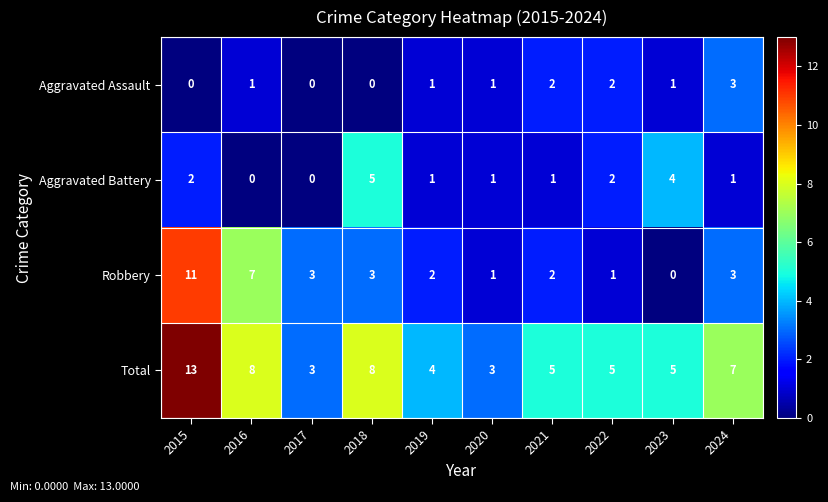

What is the sum of the Total values at 2022 and 2020?

8